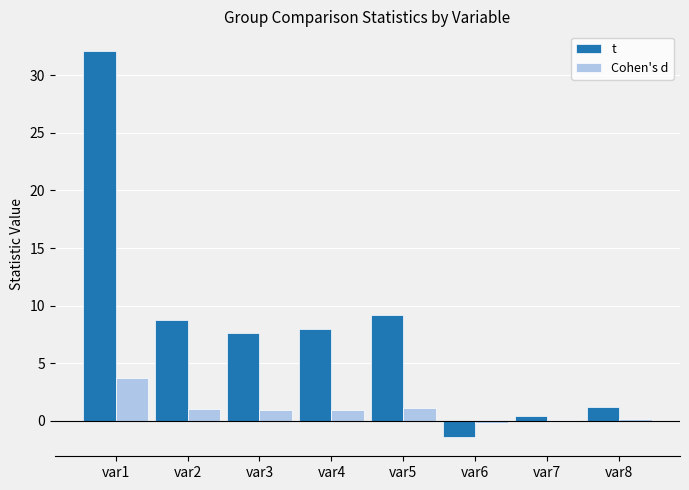

Which series has the largest range (max minus min)?

t